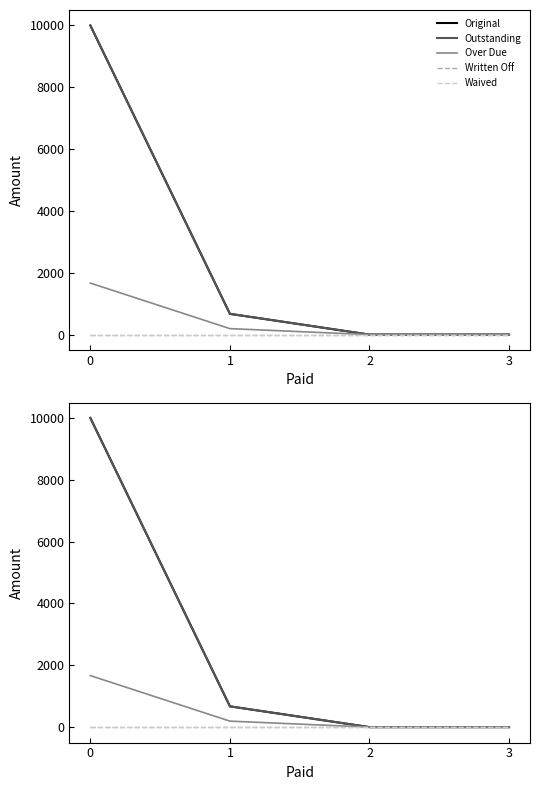

Reading left to right, list all the values displayed in this chart.

Original: 0=10000.0	1=672.1	2=0.0	3=0.0
Outstanding: 0=10000.0	1=672.1	2=0.0	3=0.0
Over Due: 0=1666.7	1=194.0	2=0.0	3=0.0
Written Off: 0=0.0	1=0.0	2=0.0	3=0.0
Waived: 0=0.0	1=0.0	2=0.0	3=0.0